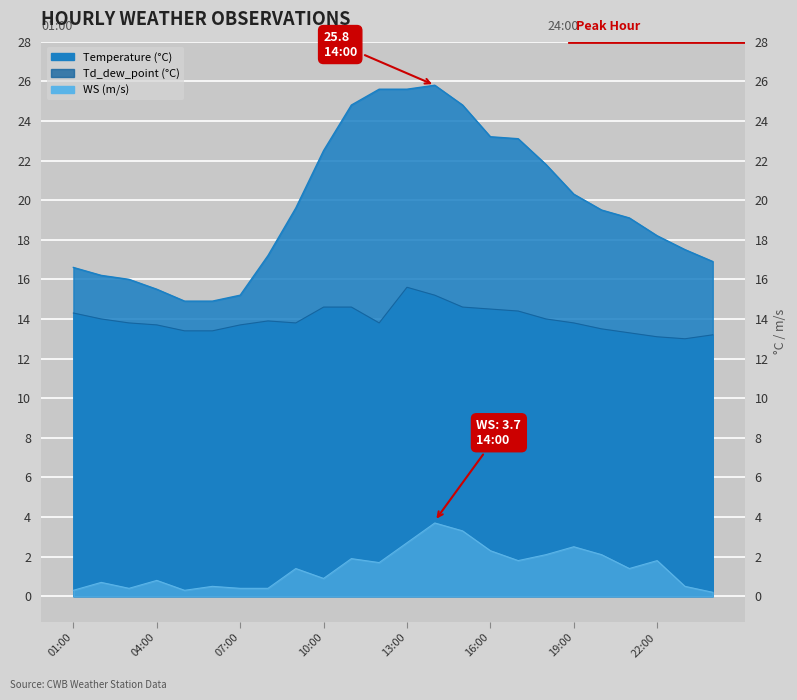

Which series has the largest total across all categories?

Temperature